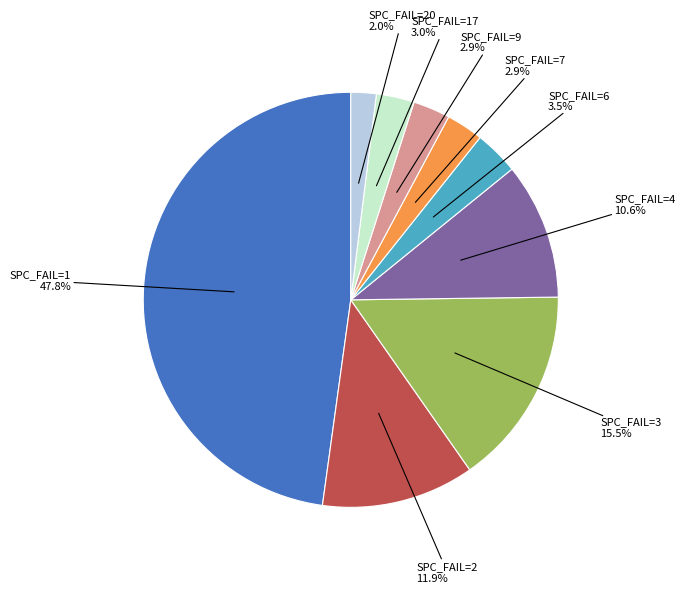

Is there any slice that represents more than half of the pie?

No